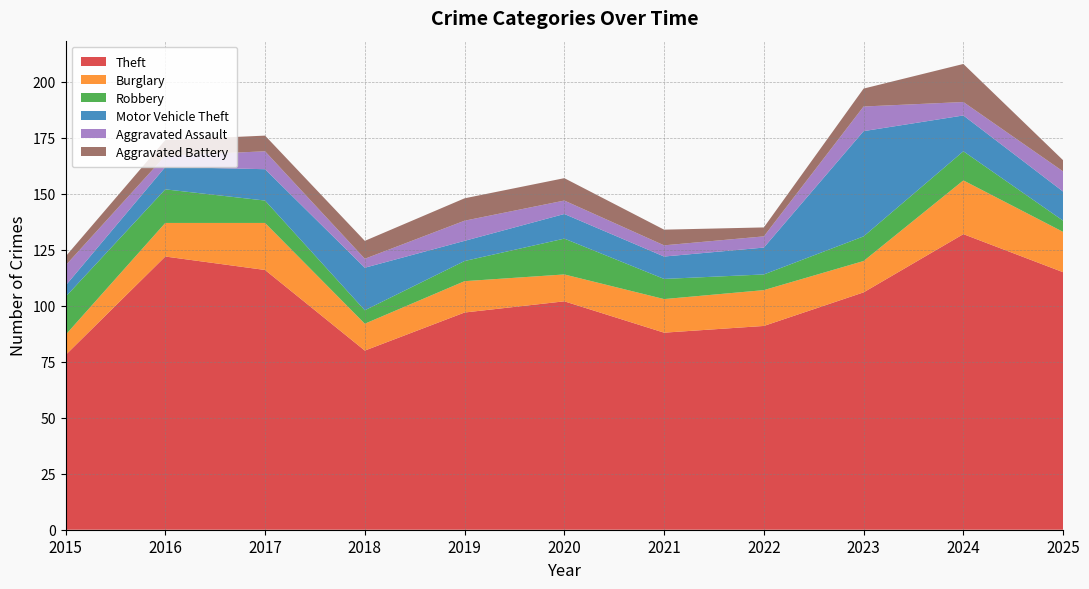

Reading left to right, extract all data points from this chart.

Theft: 2015=78	2016=122	2017=116	2018=80	2019=97	2020=102	2021=88	2022=91	2023=106	2024=132	2025=115
Burglary: 2015=9	2016=15	2017=21	2018=12	2019=14	2020=12	2021=15	2022=16	2023=14	2024=24	2025=18
Robbery: 2015=17	2016=15	2017=10	2018=6	2019=9	2020=16	2021=9	2022=7	2023=11	2024=13	2025=5
Motor Vehicle Theft: 2015=5	2016=10	2017=14	2018=19	2019=9	2020=11	2021=10	2022=12	2023=47	2024=16	2025=13
Aggravated Assault: 2015=9	2016=5	2017=8	2018=4	2019=9	2020=6	2021=5	2022=5	2023=11	2024=6	2025=9
Aggravated Battery: 2015=4	2016=7	2017=7	2018=8	2019=10	2020=10	2021=7	2022=4	2023=8	2024=17	2025=5